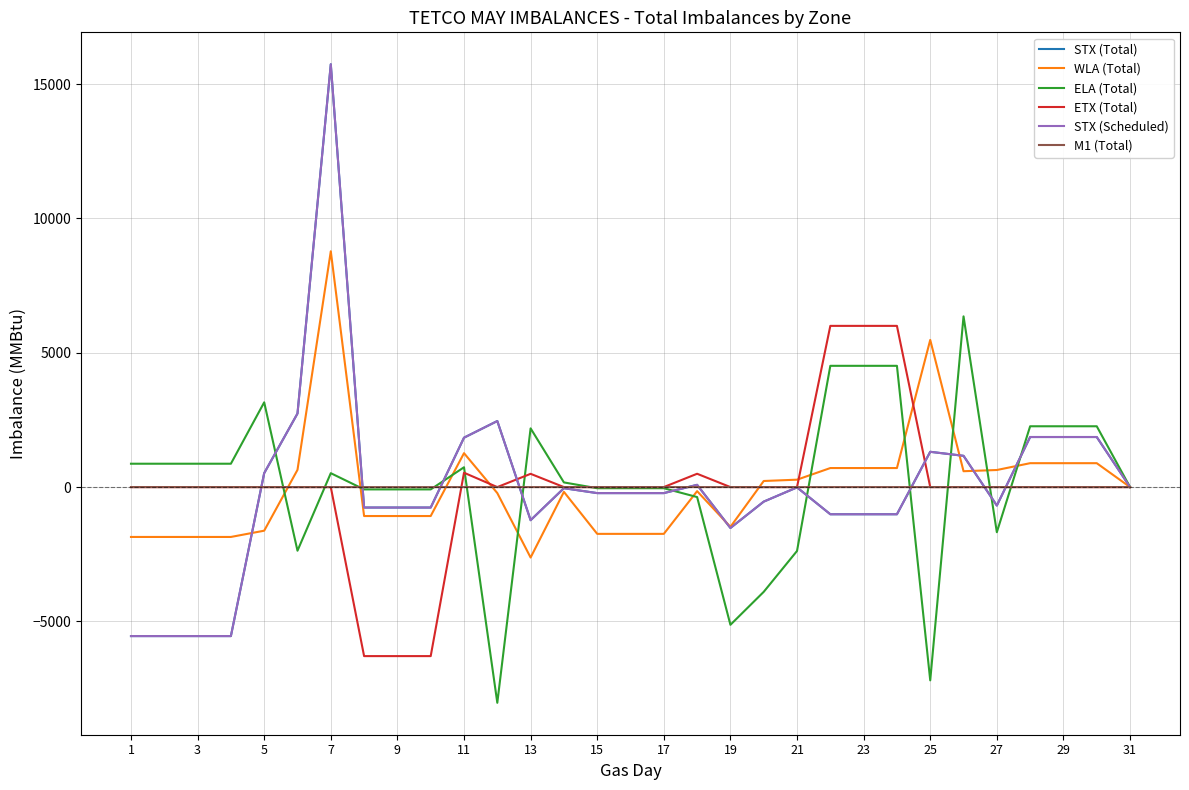

What is the greatest value displayed?

15739